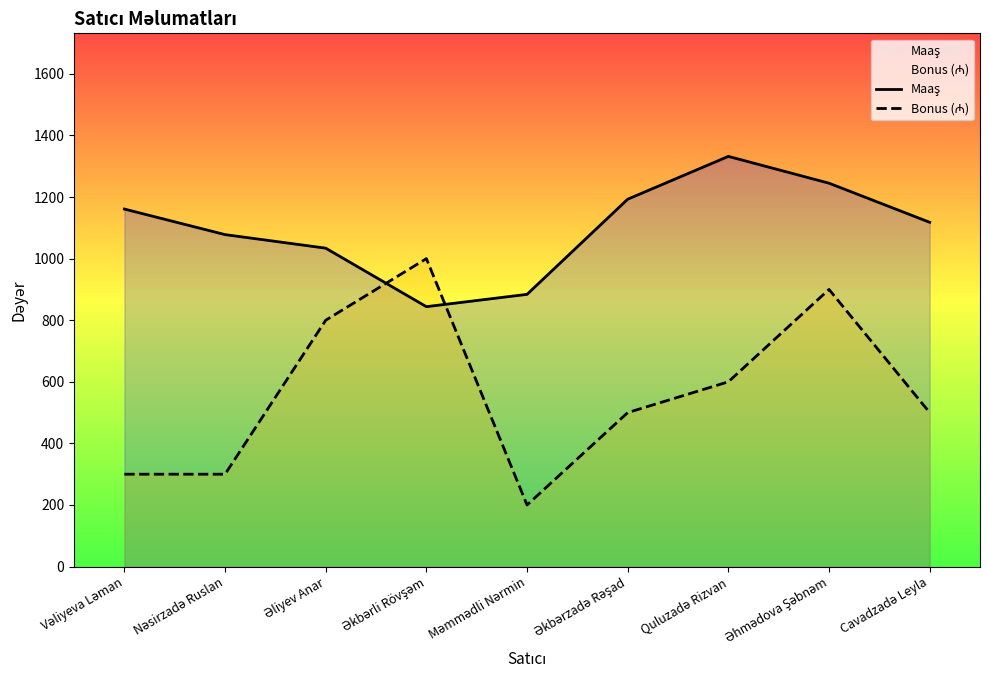

What position from the right is Əliyev Anar?

7